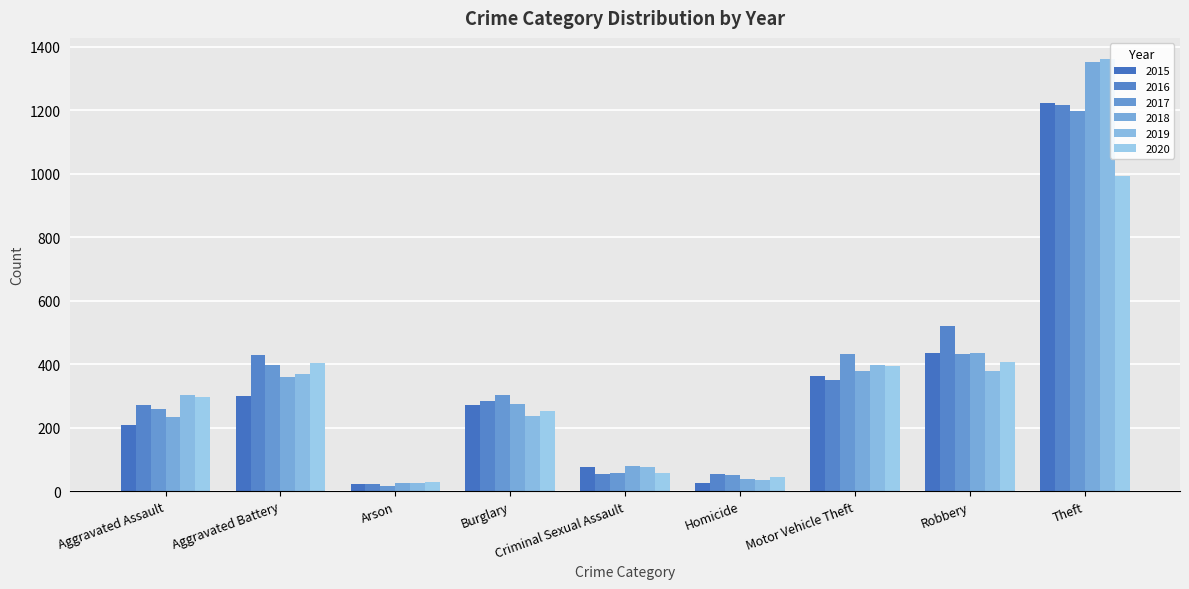

What is the average value of the 2016 series?

355